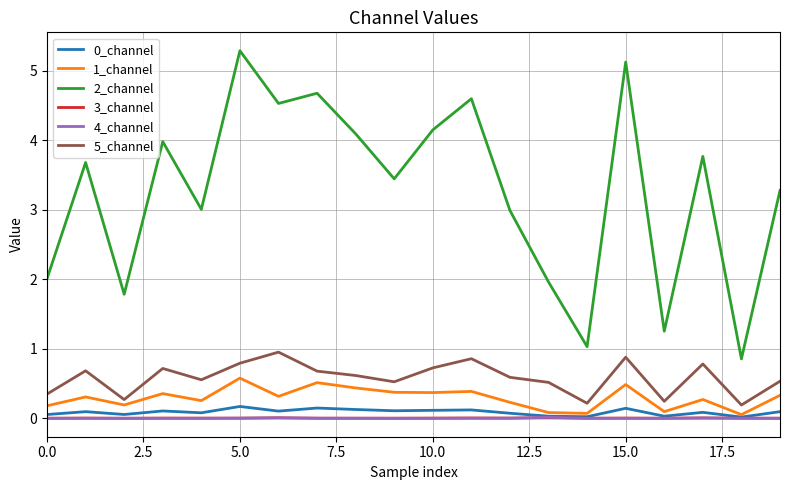

What is the greatest value displayed?

5.3